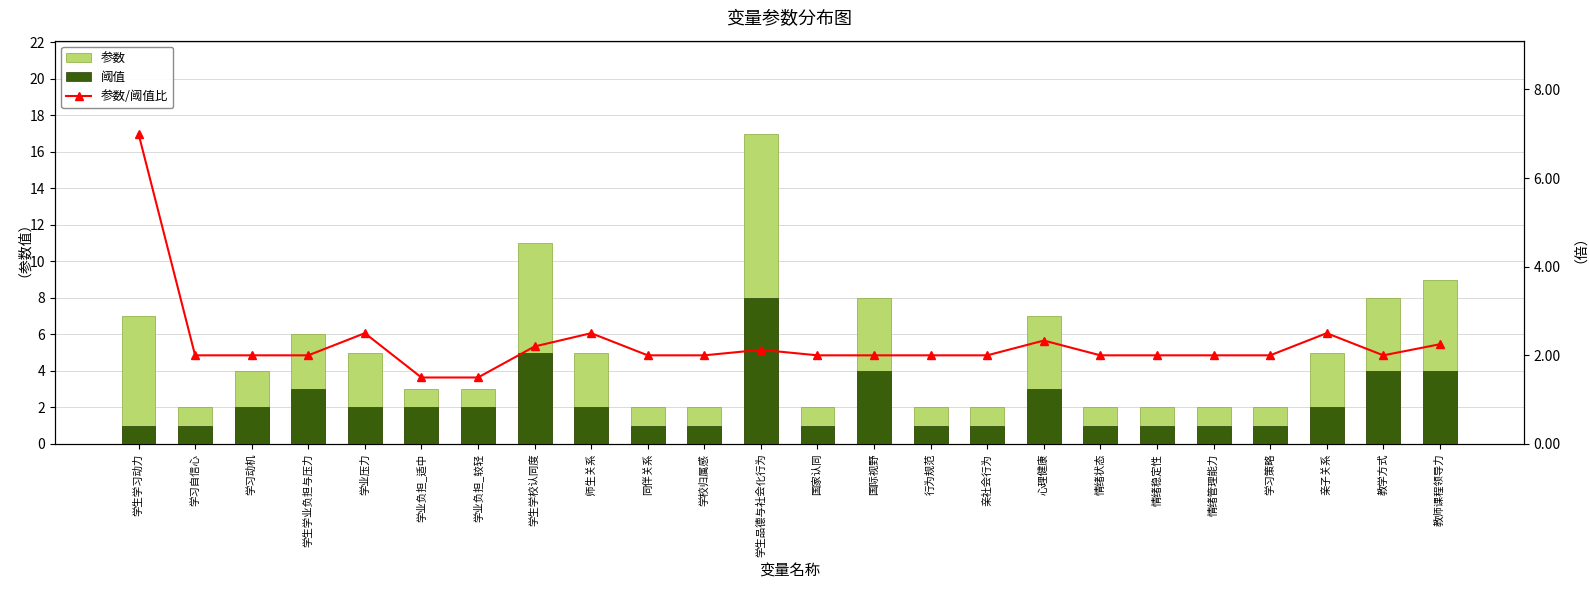

What is the smallest value displayed?

1.0